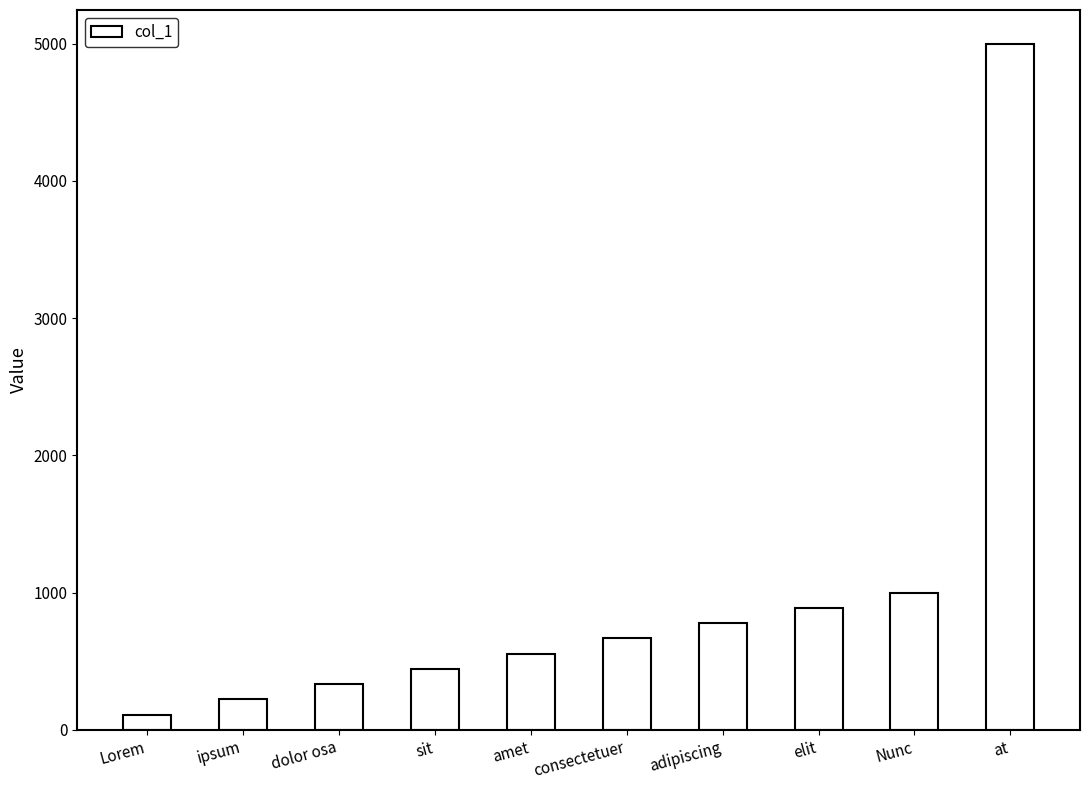

Are the bars grouped side by side (vs. stacked)?

No